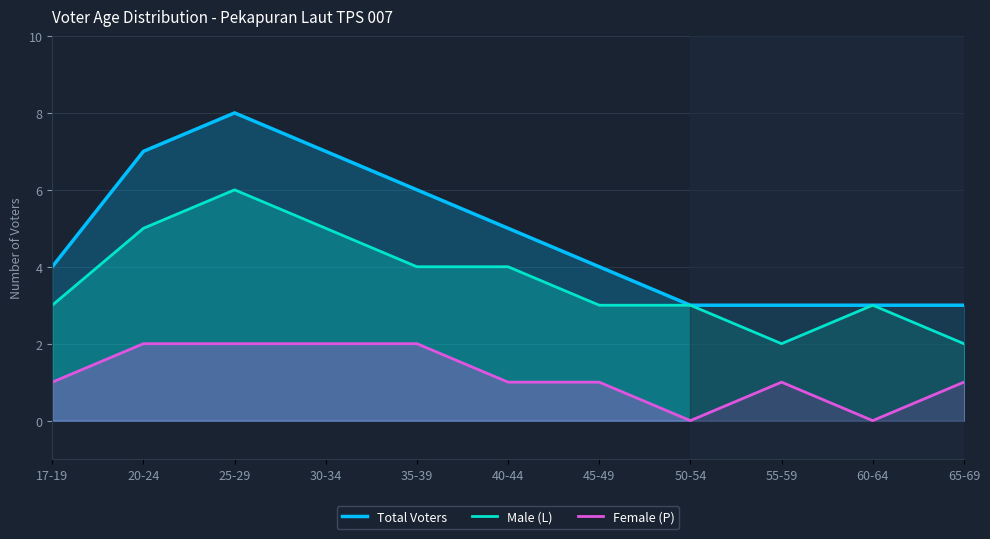

Between 55-59 and 65-69, which series saw the biggest shift?

Total Voters